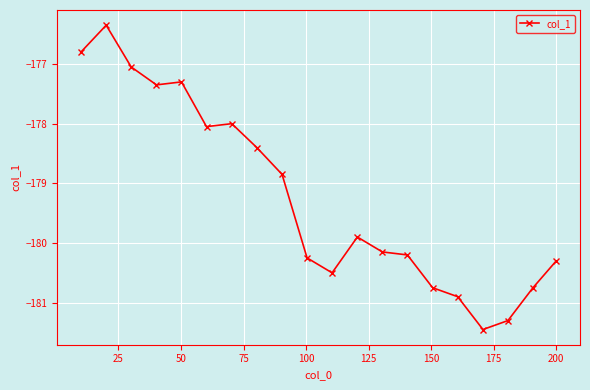

What is the value of the 14th point from the left?

-180.2